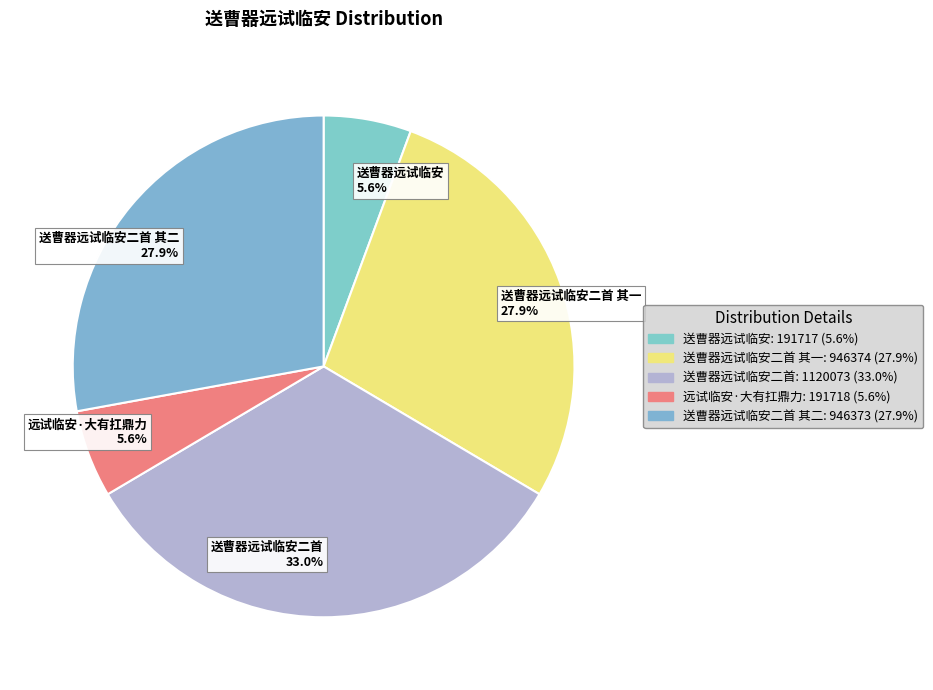

What portion of the pie excludes 送曹器远试临安二首 33.0%?

67.0%